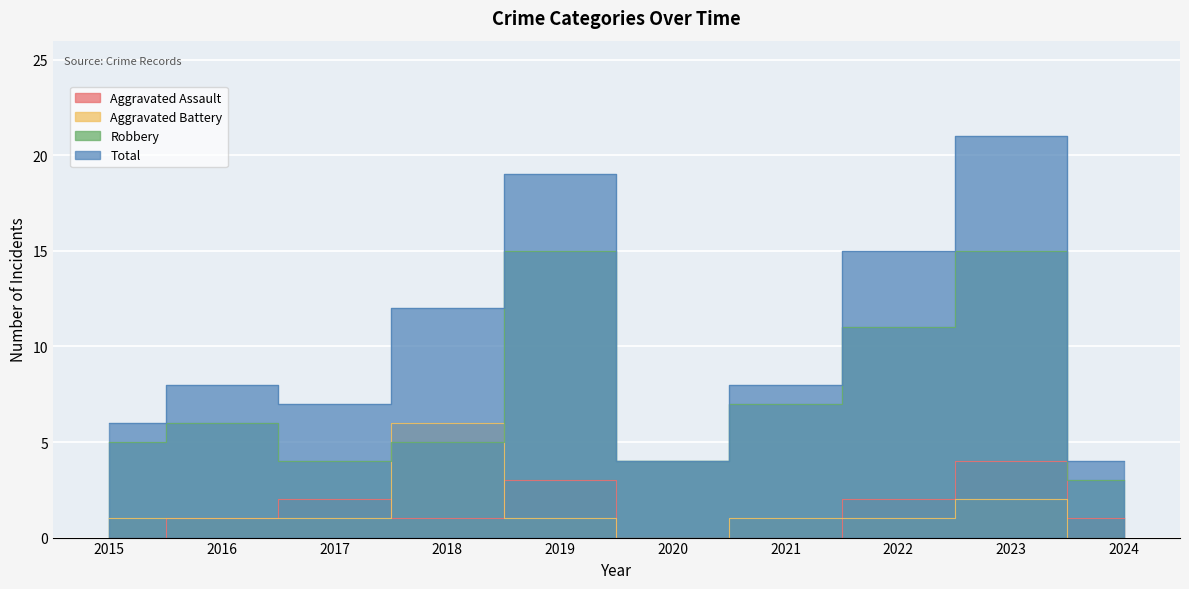

How many data points does each series have?

10